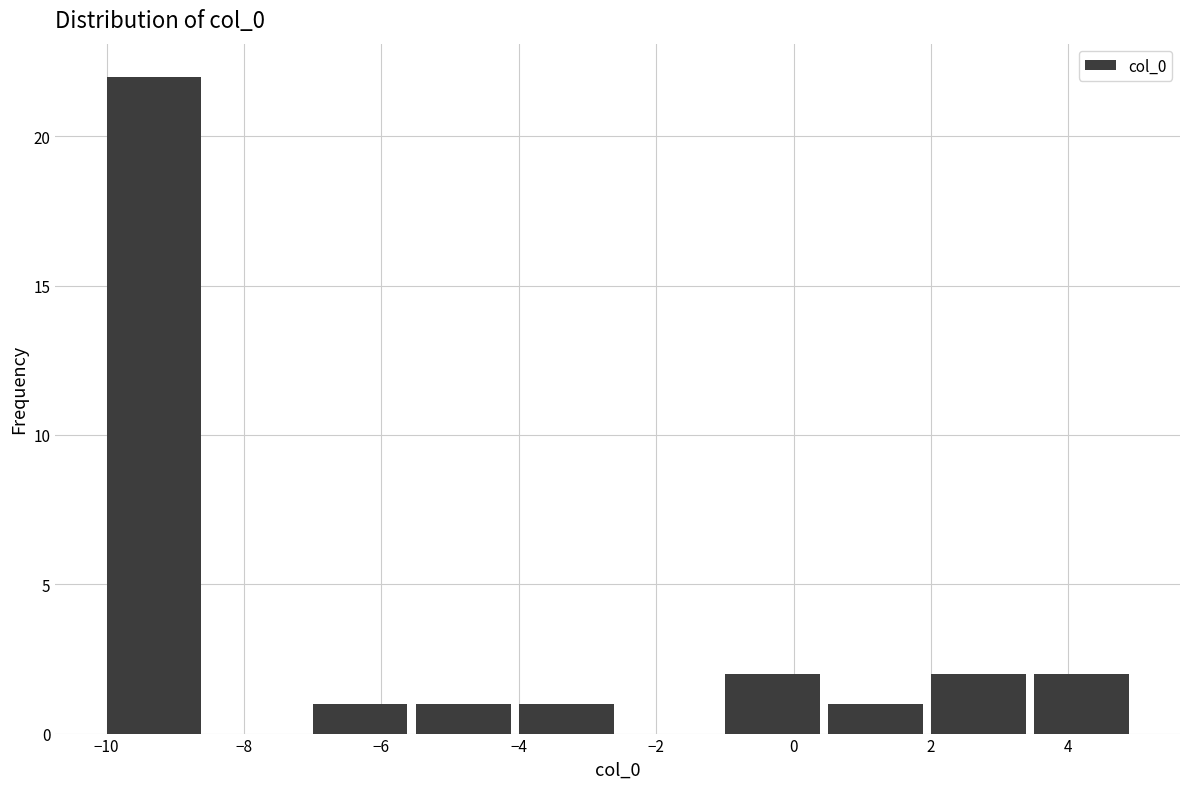

Reading left to right, list every bar in this chart as the range it spans on the x-axis followed by its height. Neither the bar edges nor the heights are printed on the chart, so give them approximately, as read against the axes.

-10.0 to -8.5: 22
-8.5 to -7.0: 0
-7.0 to -5.5: 1
-5.5 to -4.0: 1
-4.0 to -2.5: 1
-2.5 to -1.0: 0
-1.0 to 0.5: 2
0.5 to 2.0: 1
2.0 to 3.5: 2
3.5 to 5.0: 2